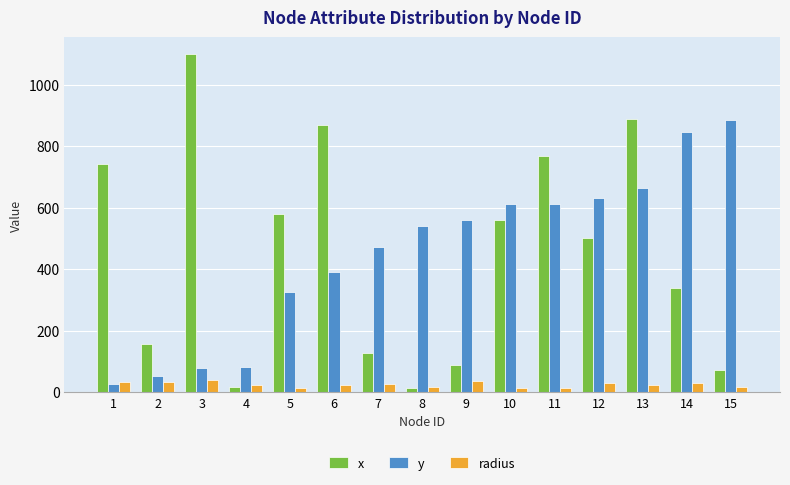

Is it true that radius equals 30.0 at 12?

True